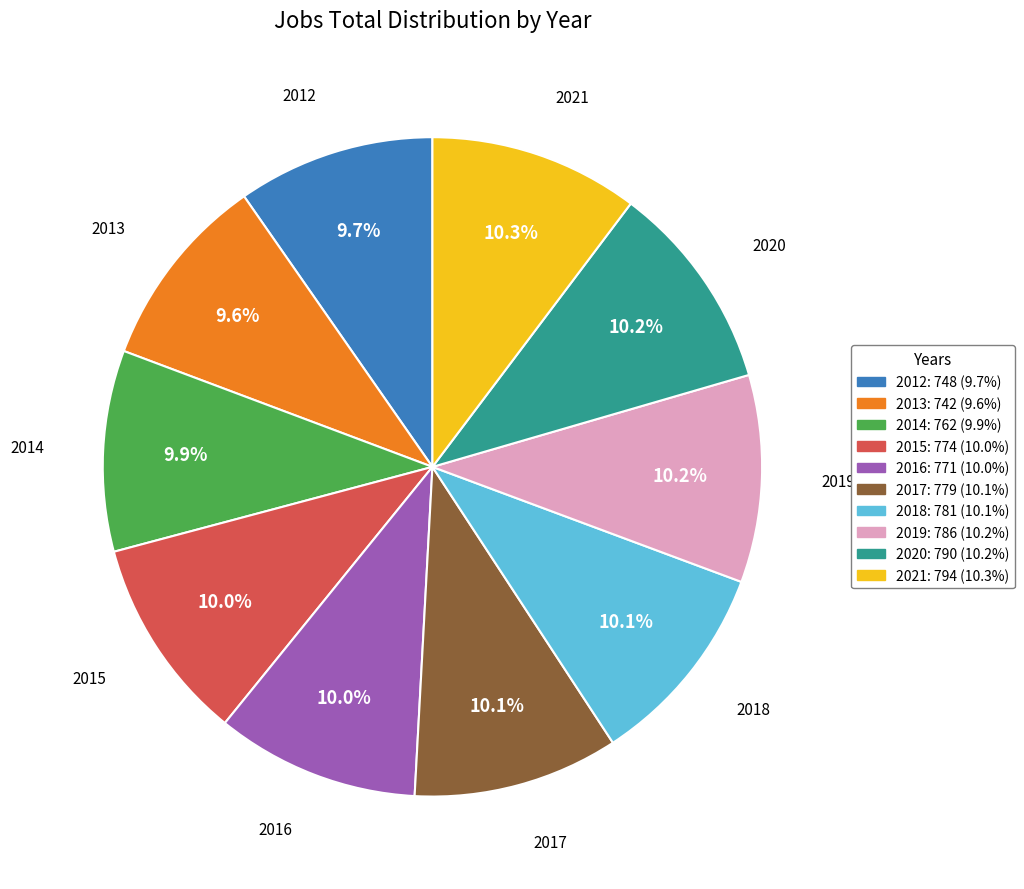

Does any single category account for the majority?

No